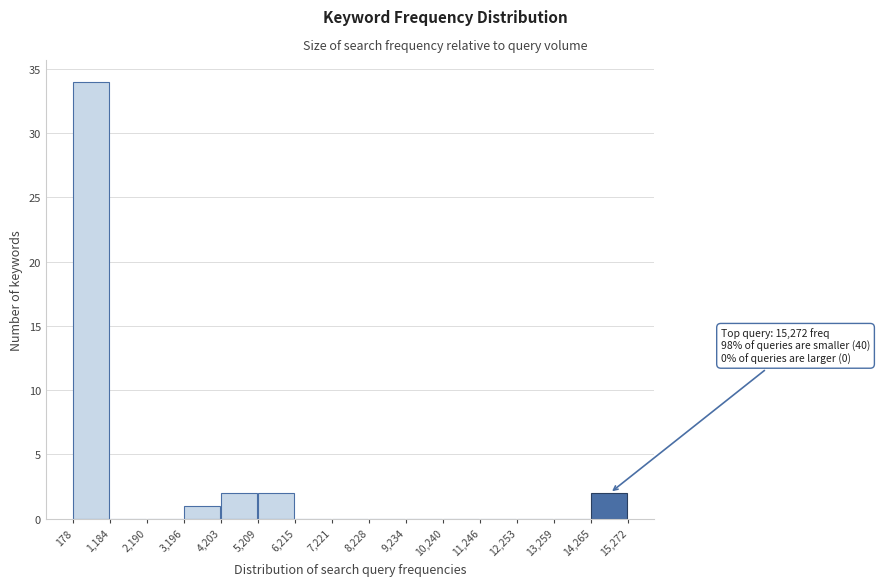

Which range on the x-axis has the tallest bar?

178 to 1,184